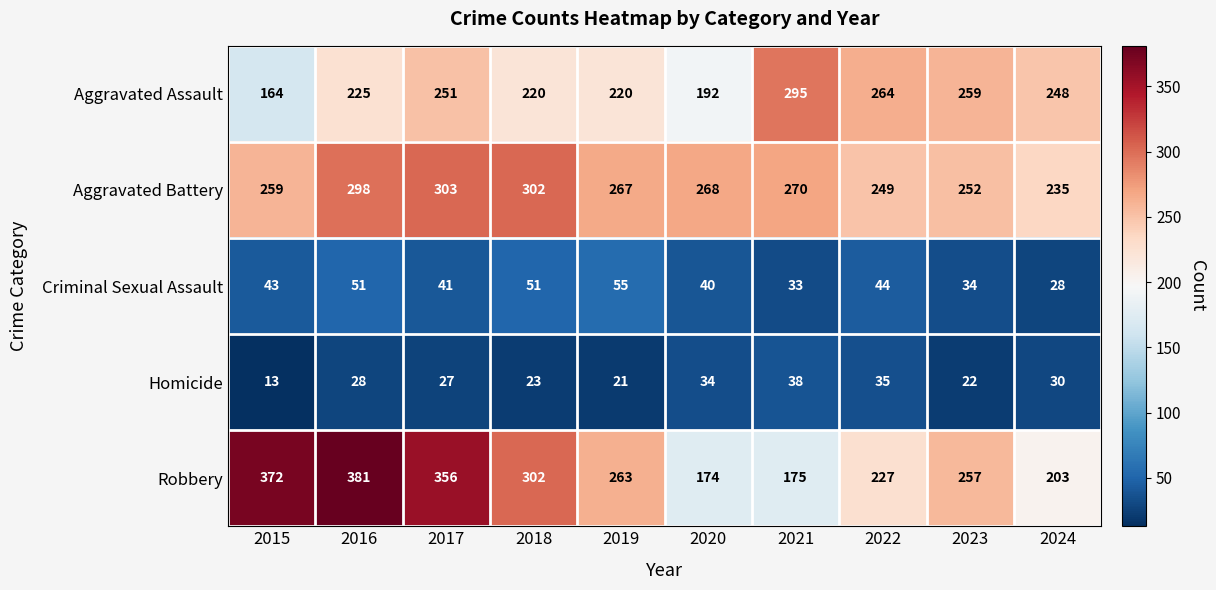

At 2024, list the series in order from smallest to largest.

Criminal Sexual Assault, Homicide, Robbery, Aggravated Battery, Aggravated Assault